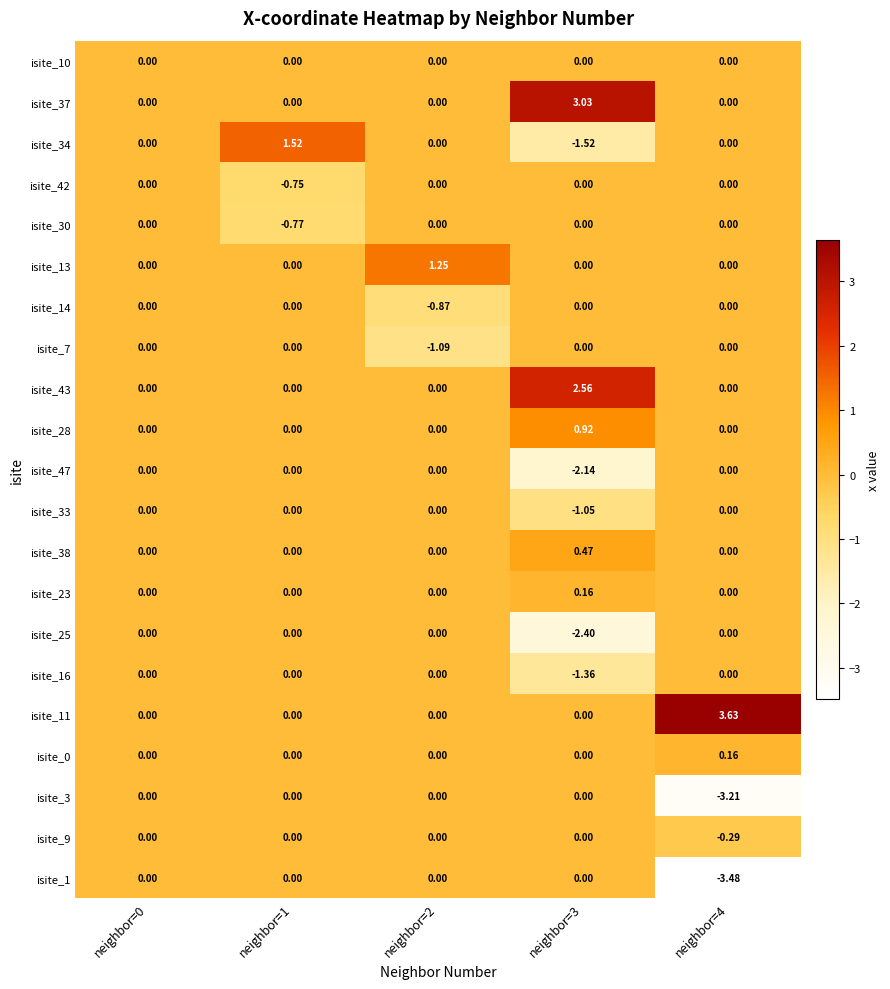

What is the difference between the highest and lowest values at neighbor=3?

5.4